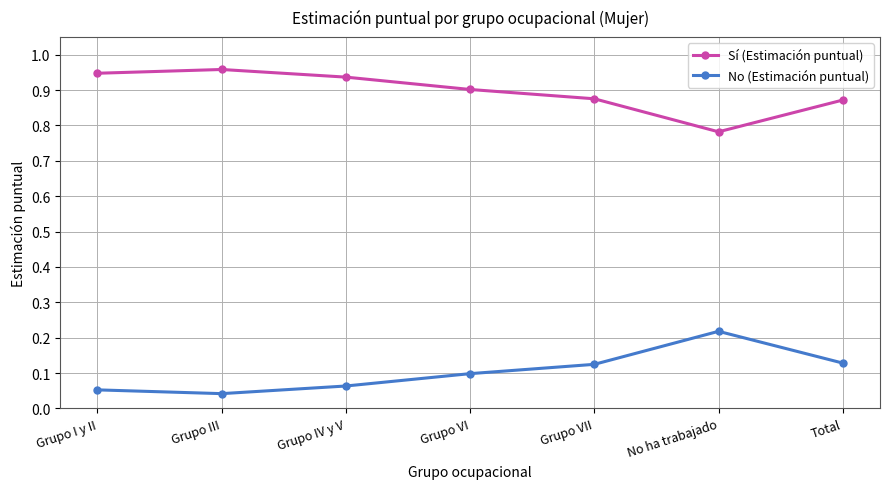

At Grupo VII, list the series in order from smallest to largest.

No (Estimación puntual), Sí (Estimación puntual)